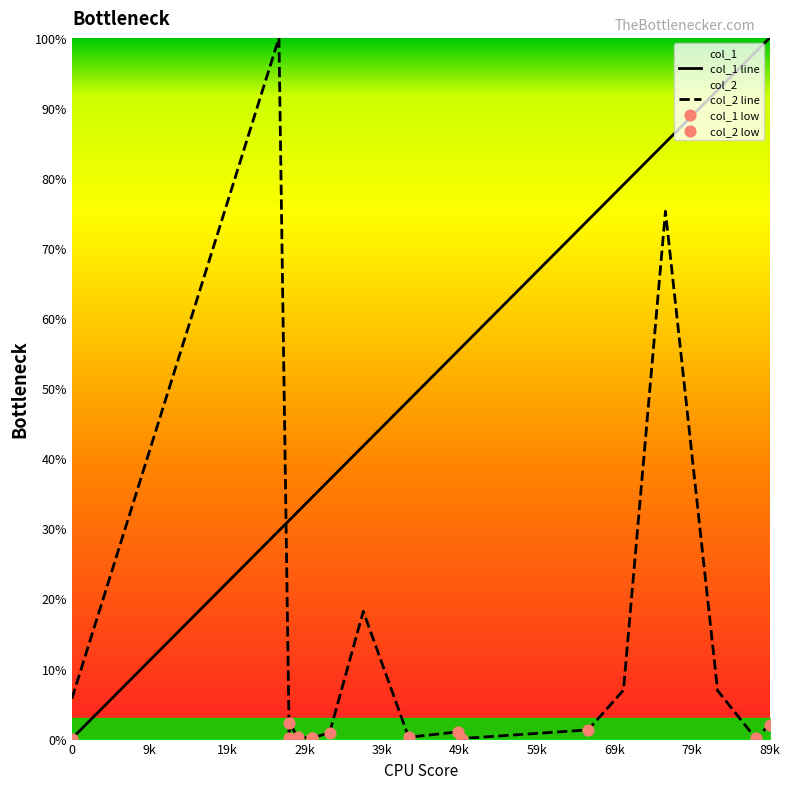

What are all the series names shown in the legend?

col_1, col_2